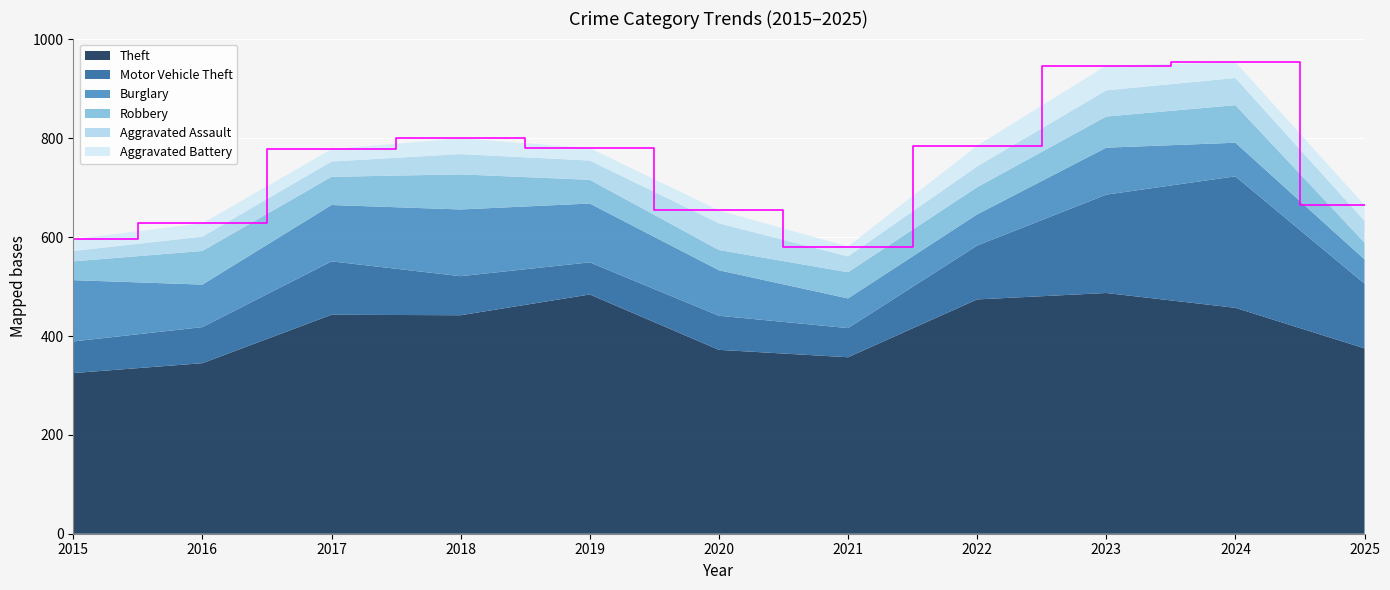

Reading left to right, extract all data points from this chart.

Theft: 2015=325	2016=345	2017=443	2018=442	2019=484	2020=372	2021=357	2022=474	2023=487	2024=457	2025=375
Motor Vehicle Theft: 2015=64	2016=73	2017=108	2018=79	2019=65	2020=69	2021=59	2022=109	2023=199	2024=266	2025=131
Burglary: 2015=124	2016=86	2017=114	2018=135	2019=119	2020=92	2021=60	2022=63	2023=95	2024=68	2025=49
Robbery: 2015=38	2016=68	2017=57	2018=71	2019=48	2020=41	2021=53	2022=55	2023=63	2024=76	2025=34
Aggravated Assault: 2015=21	2016=29	2017=31	2018=41	2019=39	2020=54	2021=32	2022=42	2023=53	2024=55	2025=44
Aggravated Battery: 2015=24	2016=27	2017=25	2018=32	2019=25	2020=26	2021=20	2022=42	2023=50	2024=32	2025=32